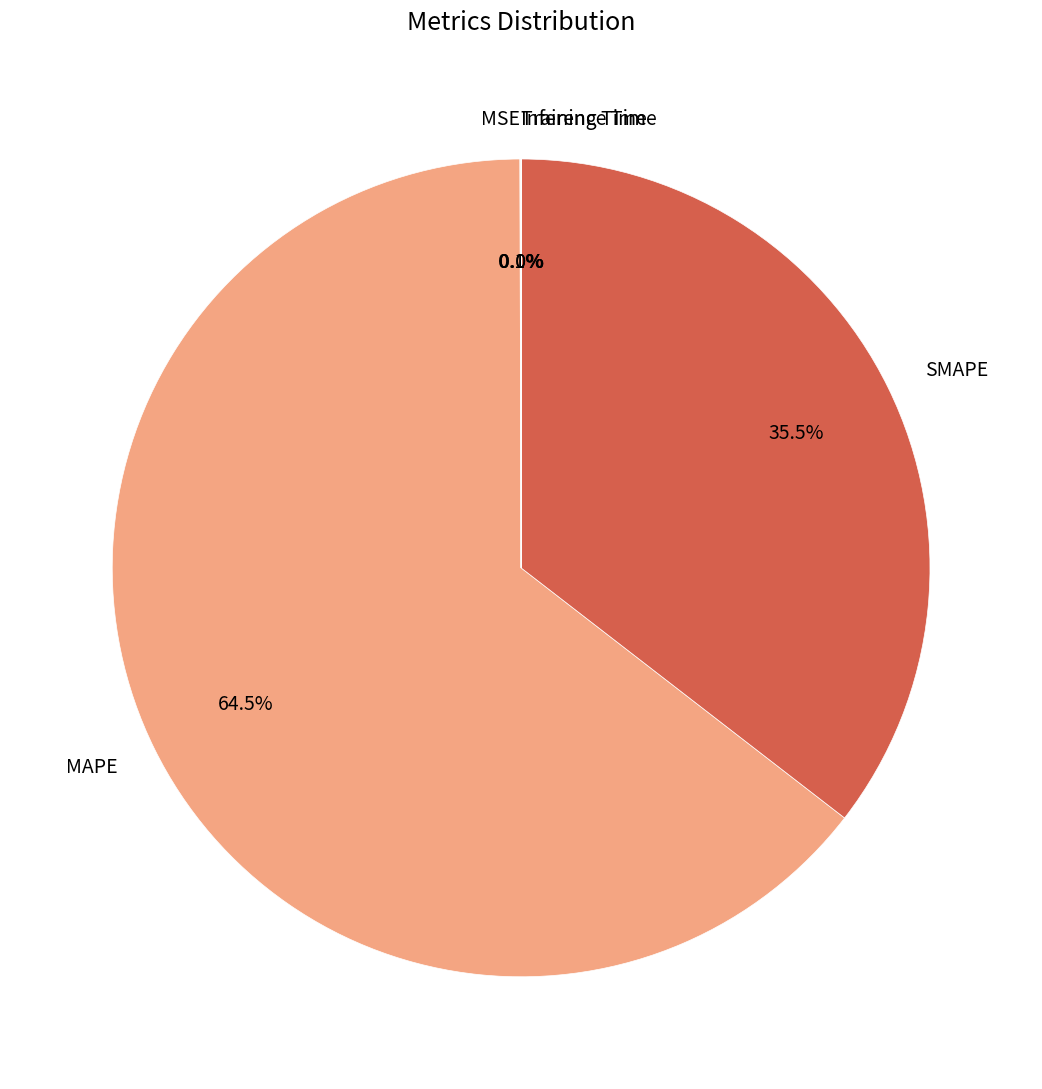

Do SMAPE and MAPE together represent more than half of the pie?

Yes